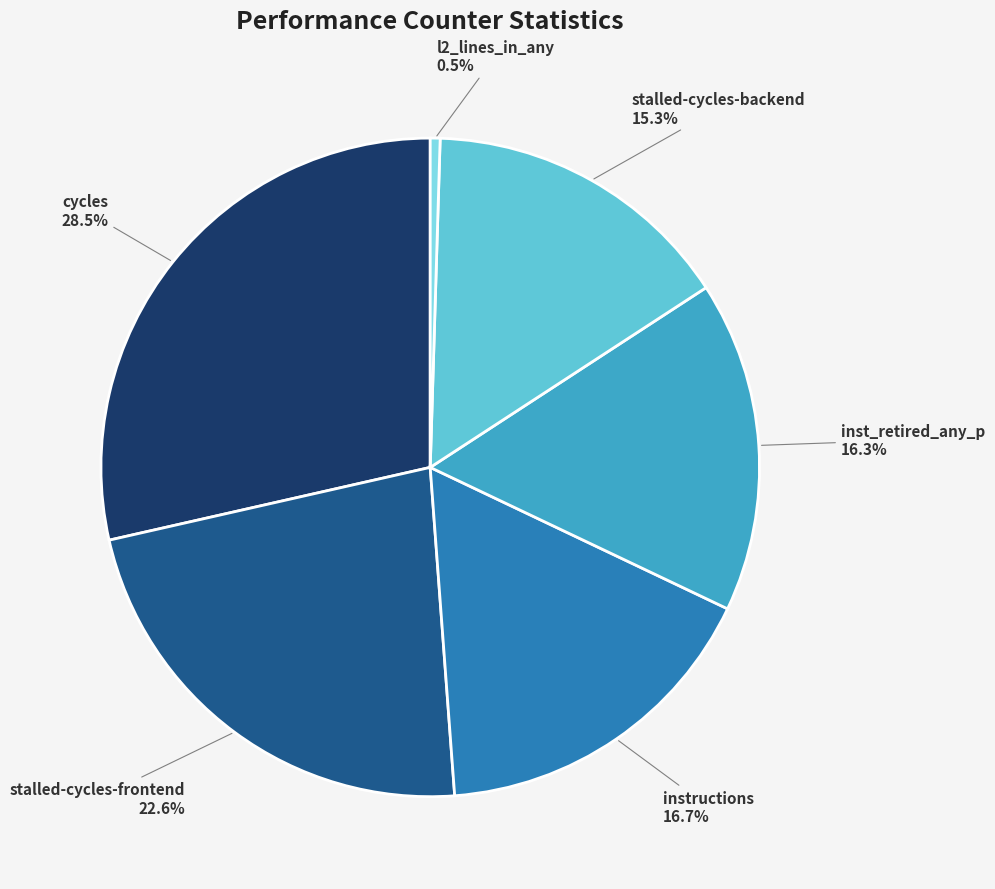

To the nearest percent, what is the average slice percentage?

17%